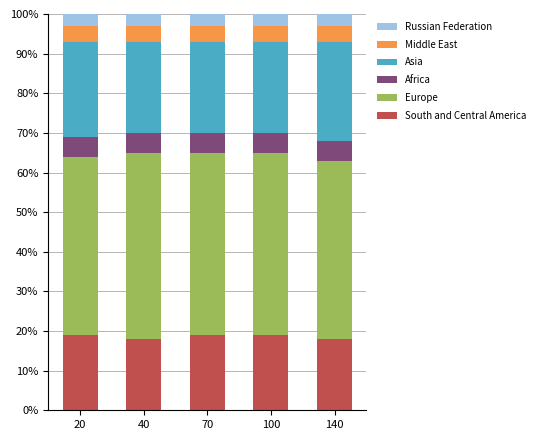

Reading right to left, what are the values for South and Central America?

140=18	100=19	70=19	40=18	20=19